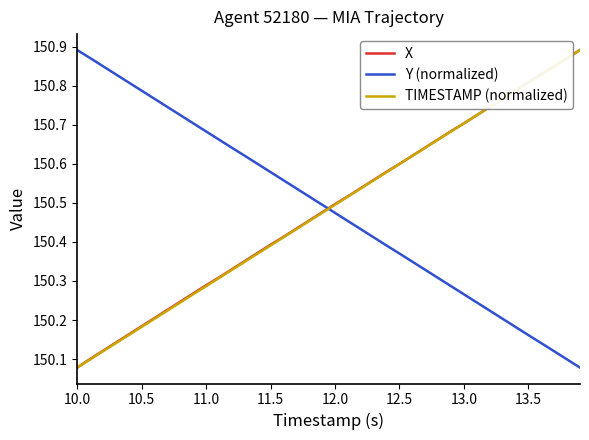

How many categories are shown in the chart?

40